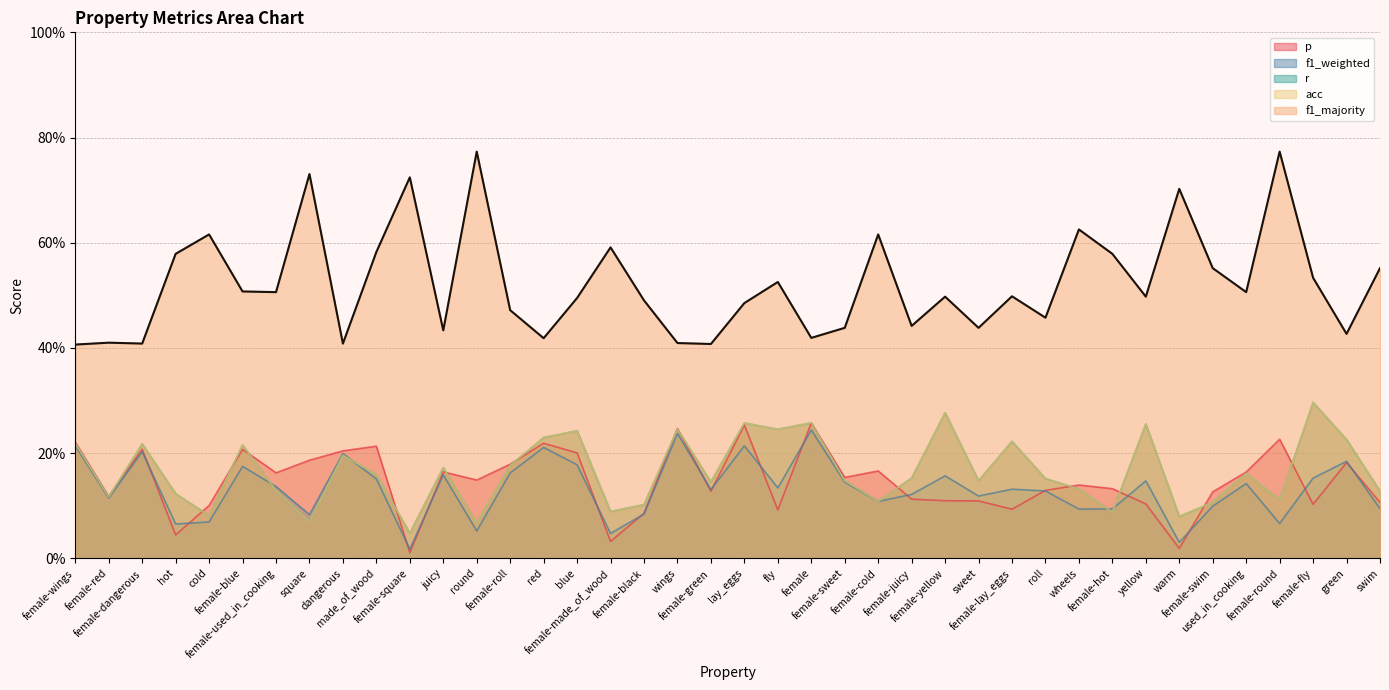

How many lines are shown in the chart?

5